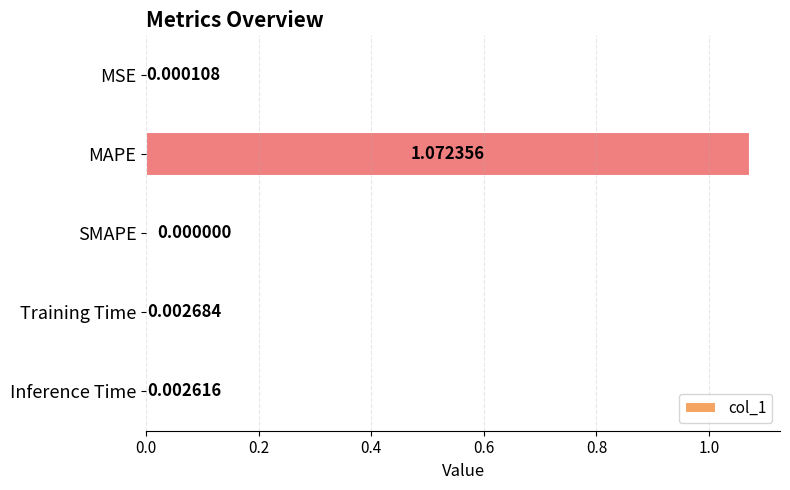

At which label is the value closest to 0?

SMAPE